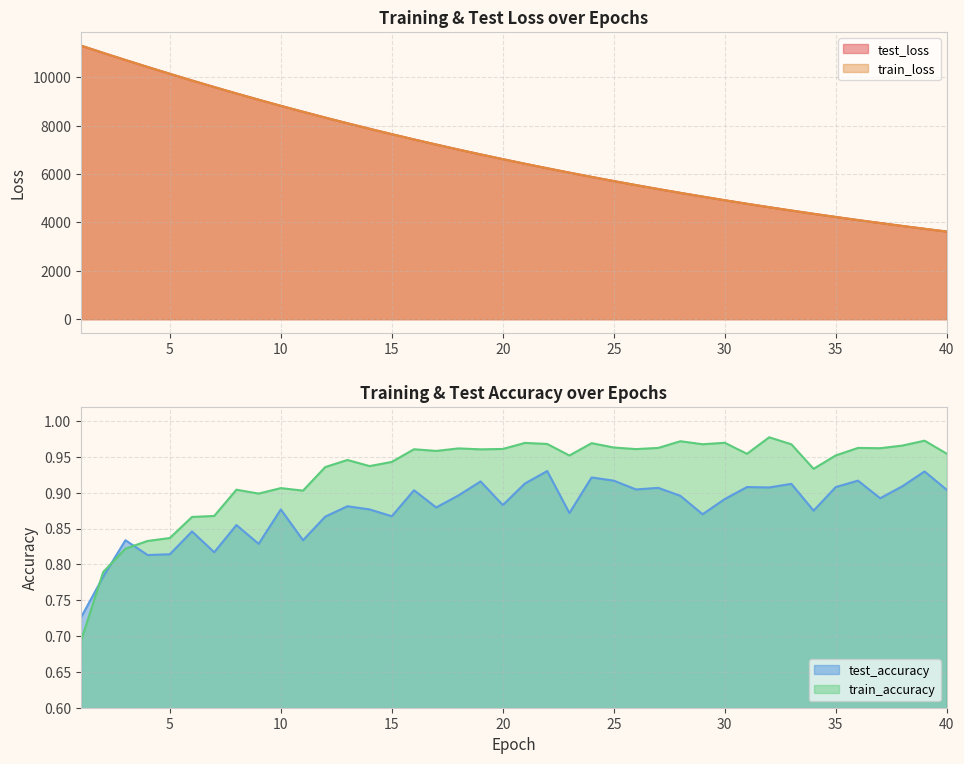

Reading left to right, list all the values displayed in this chart.

test_loss: 1=11306.6	2=11006.6	3=10713.0	4=10425.3	5=10142.9	6=9865.8	7=9595.7	8=9330.4	9=9072.5	10=8819.9	11=8574.3	12=8333.6	13=8099.2	14=7870.9	15=7648.1	16=7430.7	17=7219.1	18=7012.7	19=6811.8	20=6616.1	21=6425.1	22=6239.2	23=6058.7	24=5881.9	25=5710.4	26=5543.2	27=5380.4	28=5221.9	29=5067.8	30=4917.6	31=4771.7	32=4629.6	33=4491.3	34=4357.2	35=4226.0	36=4098.6	37=3974.7	38=3854.3	39=3737.2	40=3623.5
train_loss: 1=11309.2	2=11007.7	3=10713.6	4=10425.8	5=10142.5	6=9865.6	7=9594.9	8=9329.9	9=9071.8	10=8819.6	11=8573.4	12=8333.0	13=8098.7	14=7870.3	15=7647.5	16=7430.2	17=7218.5	18=7012.2	19=6811.2	20=6615.4	21=6424.6	22=6238.8	23=6057.8	24=5881.4	25=5709.8	26=5542.6	27=5379.9	28=5221.5	29=5067.3	30=4917.3	31=4771.3	32=4629.1	33=4490.9	34=4356.5	35=4225.6	36=4098.3	37=3974.5	38=3854.1	39=3737.0	40=3623.2
test_accuracy: 1=0.7	2=0.8	3=0.8	4=0.8	5=0.8	6=0.8	7=0.8	8=0.9	9=0.8	10=0.9	11=0.8	12=0.9	13=0.9	14=0.9	15=0.9	16=0.9	17=0.9	18=0.9	19=0.9	20=0.9	21=0.9	22=0.9	23=0.9	24=0.9	25=0.9	26=0.9	27=0.9	28=0.9	29=0.9	30=0.9	31=0.9	32=0.9	33=0.9	34=0.9	35=0.9	36=0.9	37=0.9	38=0.9	39=0.9	40=0.9
train_accuracy: 1=0.7	2=0.8	3=0.8	4=0.8	5=0.8	6=0.9	7=0.9	8=0.9	9=0.9	10=0.9	11=0.9	12=0.9	13=0.9	14=0.9	15=0.9	16=1.0	17=1.0	18=1.0	19=1.0	20=1.0	21=1.0	22=1.0	23=1.0	24=1.0	25=1.0	26=1.0	27=1.0	28=1.0	29=1.0	30=1.0	31=1.0	32=1.0	33=1.0	34=0.9	35=1.0	36=1.0	37=1.0	38=1.0	39=1.0	40=1.0